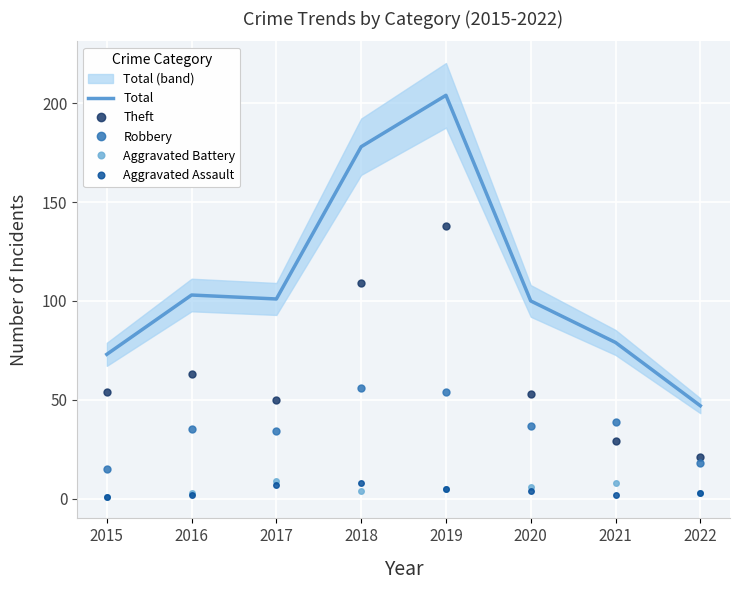

Which series has the largest range (max minus min)?

Total